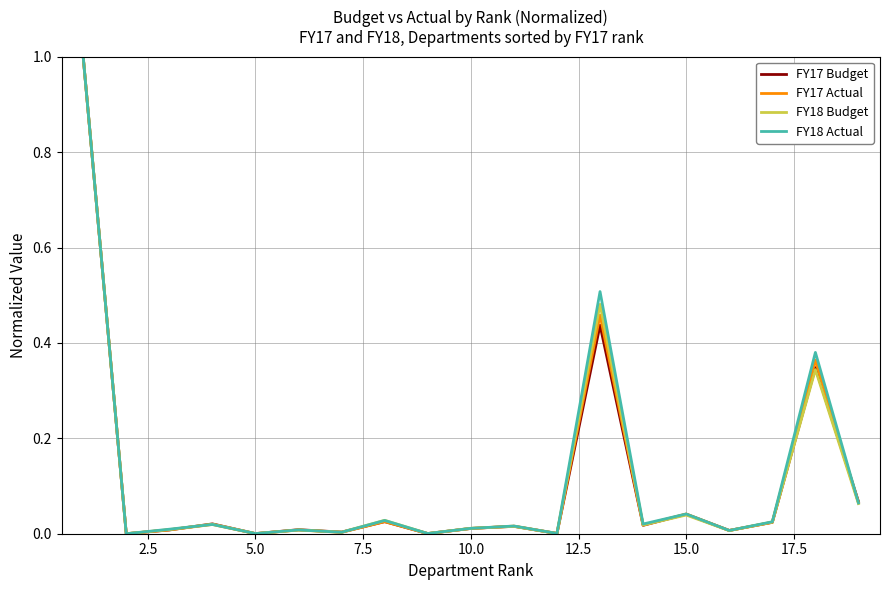

What is the greatest value displayed?

1.0